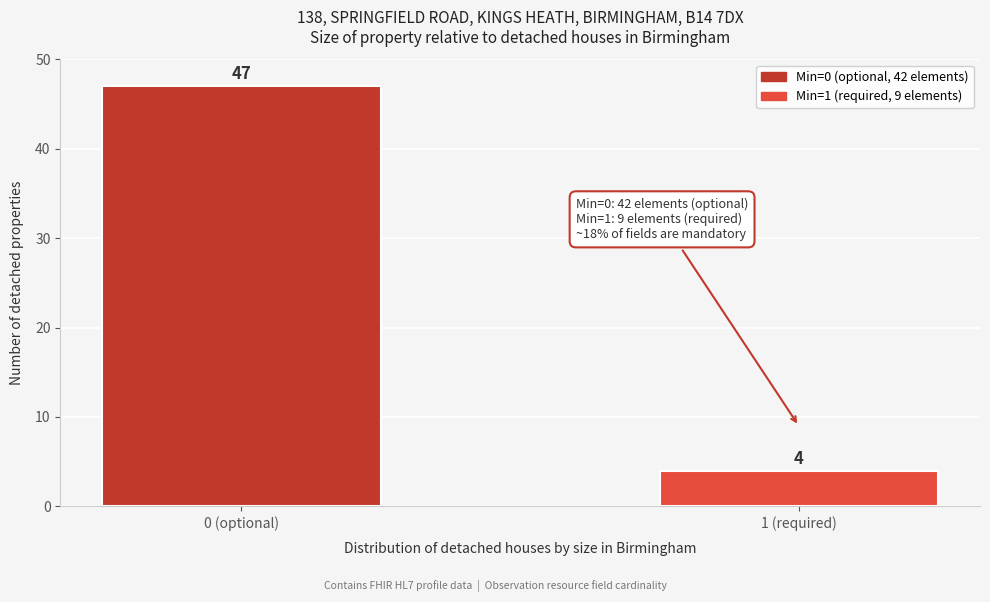

Reading left to right, list all the values displayed in this chart.

47	4